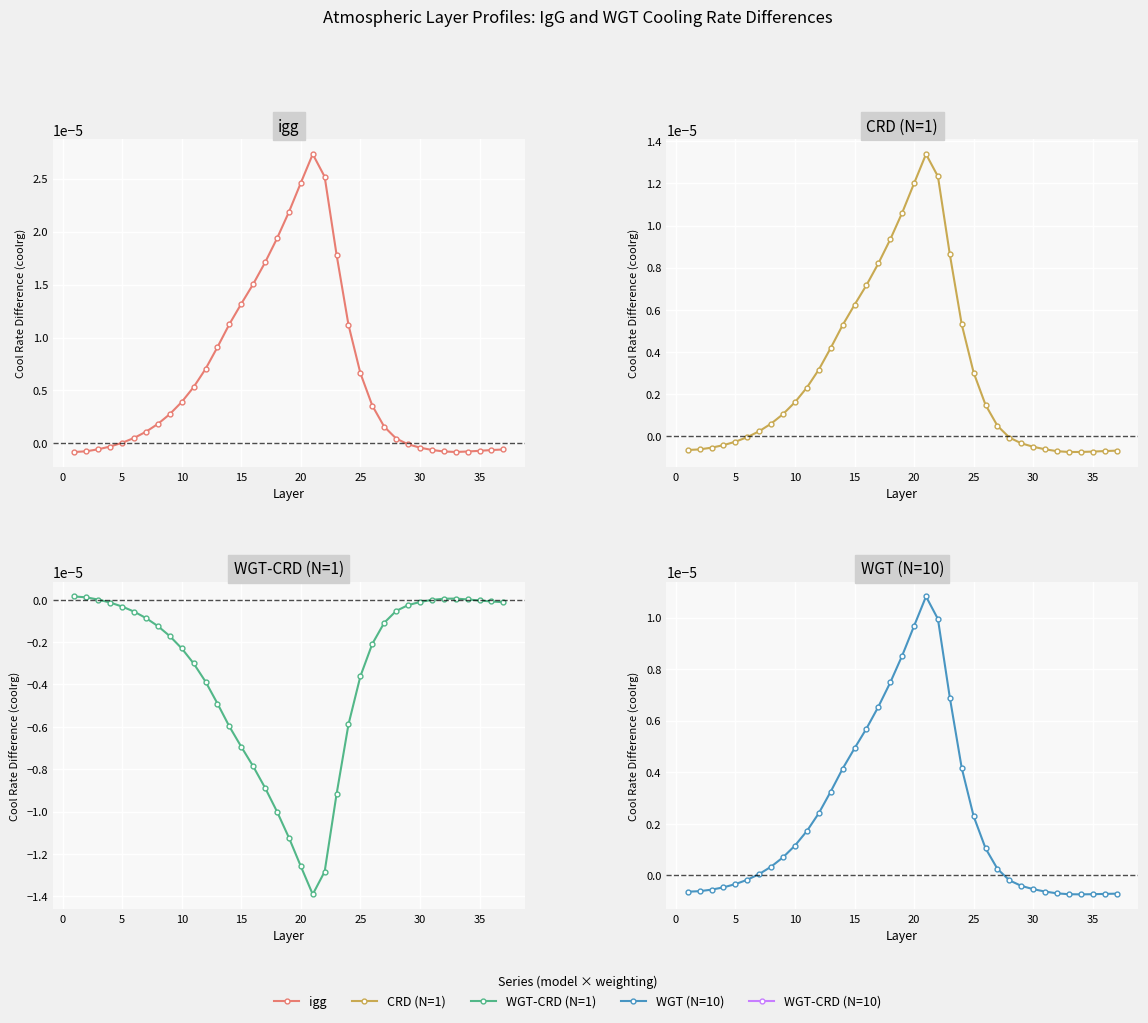

At how many categories does at least one series exceed 0?

30